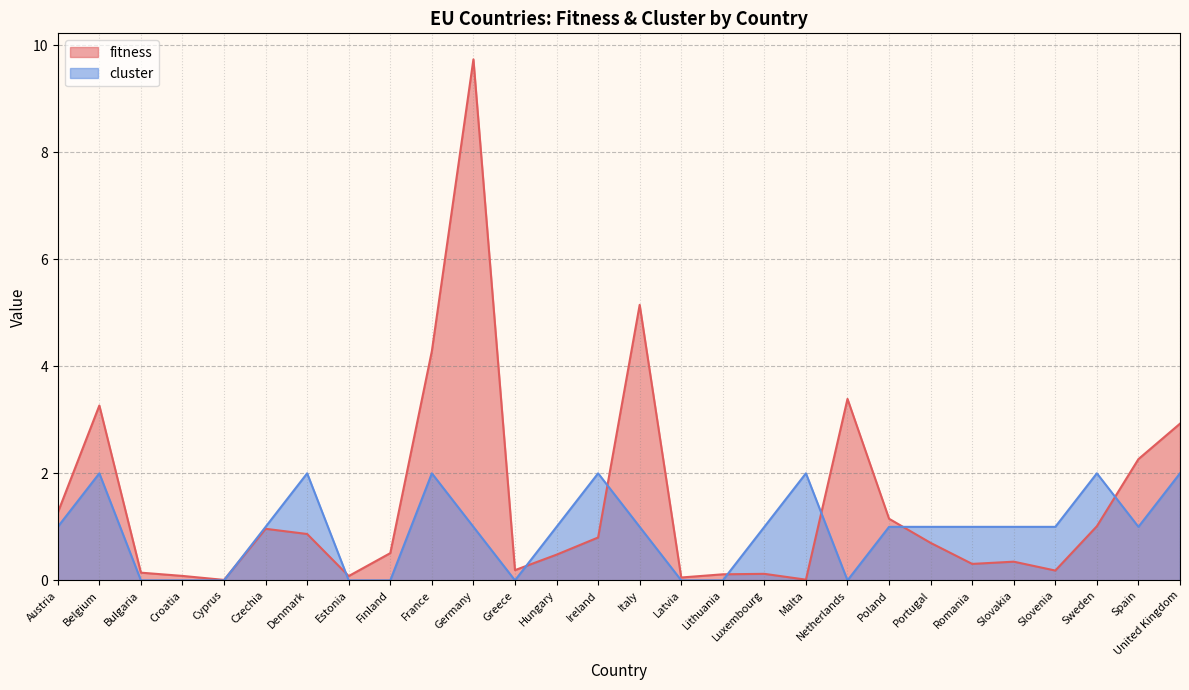

Which series has the widest spread of values?

fitness